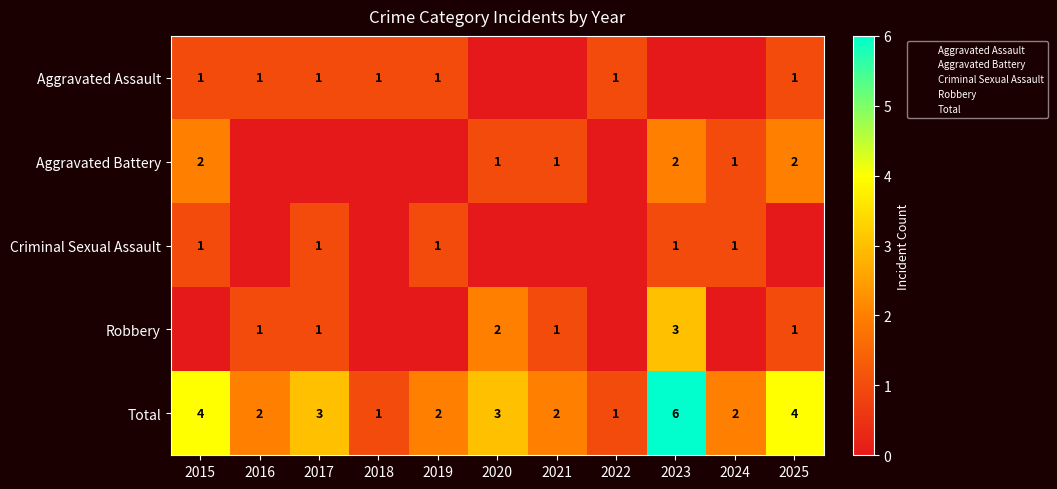

What is the sum of all Robbery values?

9